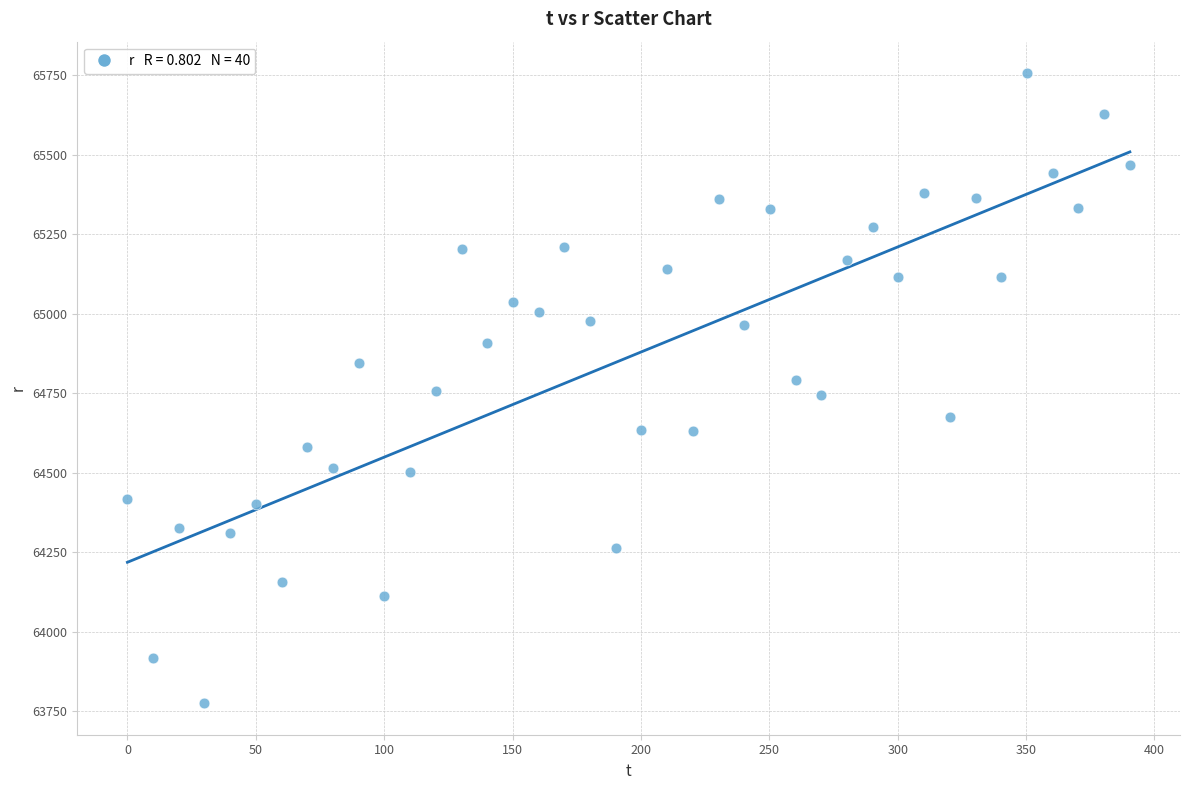

What is the range of X values (max minus min)?

390.4